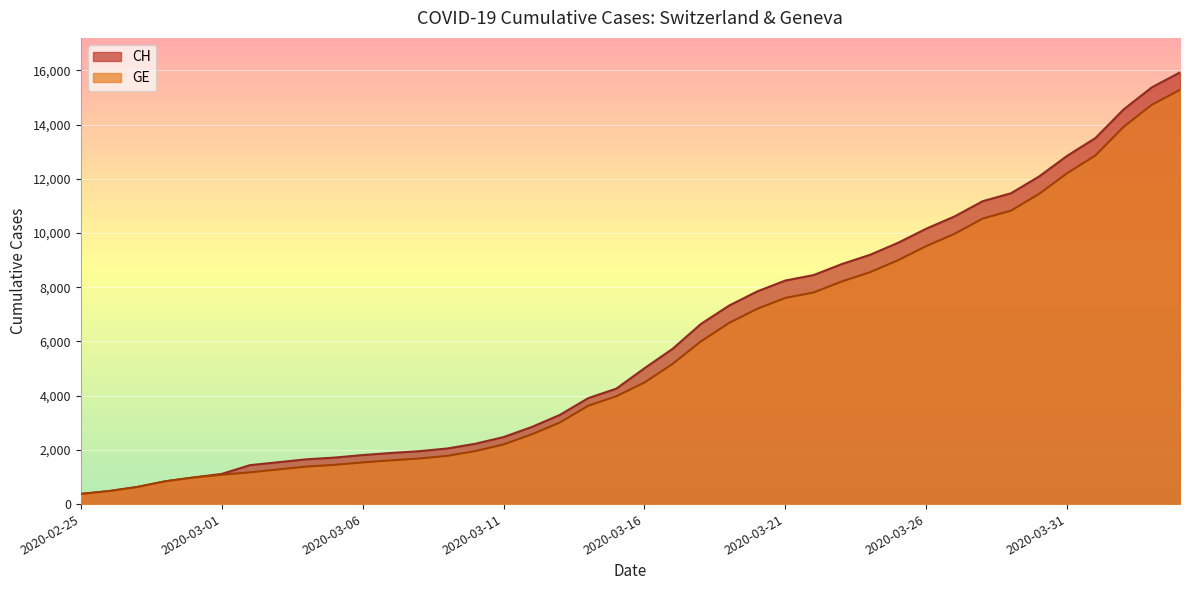

True or false: CH has a value of 11175 at 2020-03-28.

True